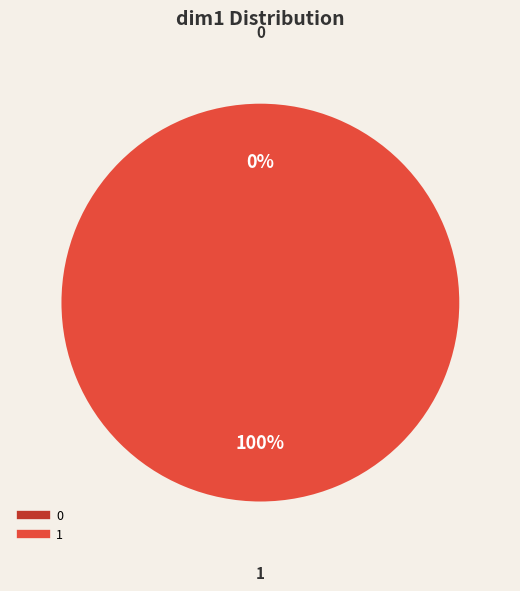

Do 1 and 0 together represent more than half of the pie?

Yes